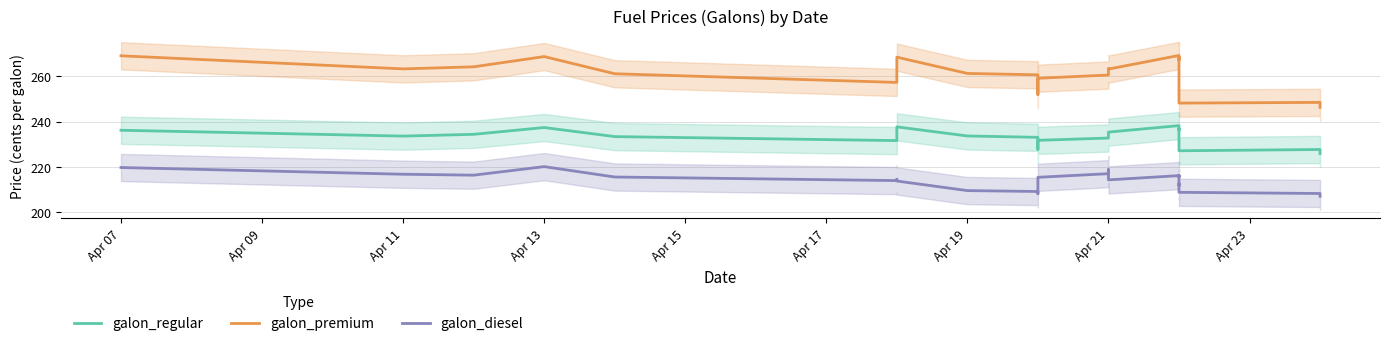

How many values in the galon_diesel series exceed 214?

16